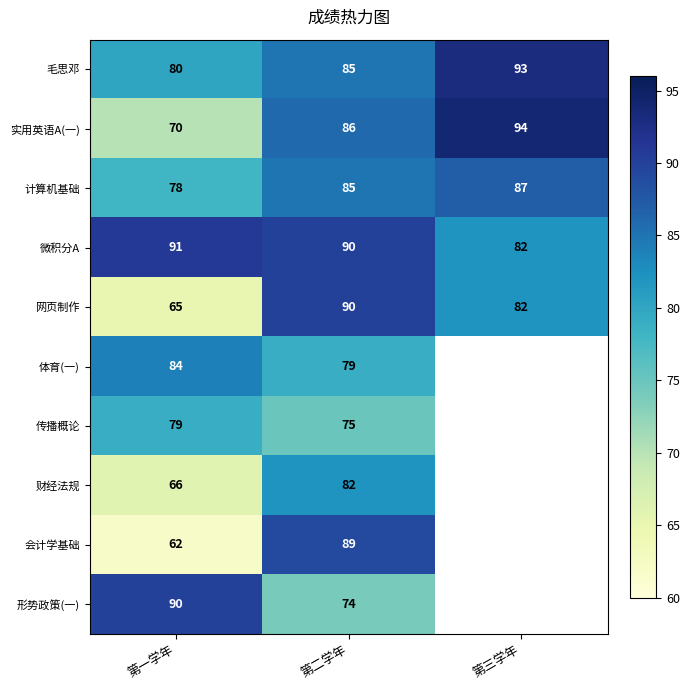

The 实用英语A(一) series shows 55.5 at 第三学年. True or false?

False